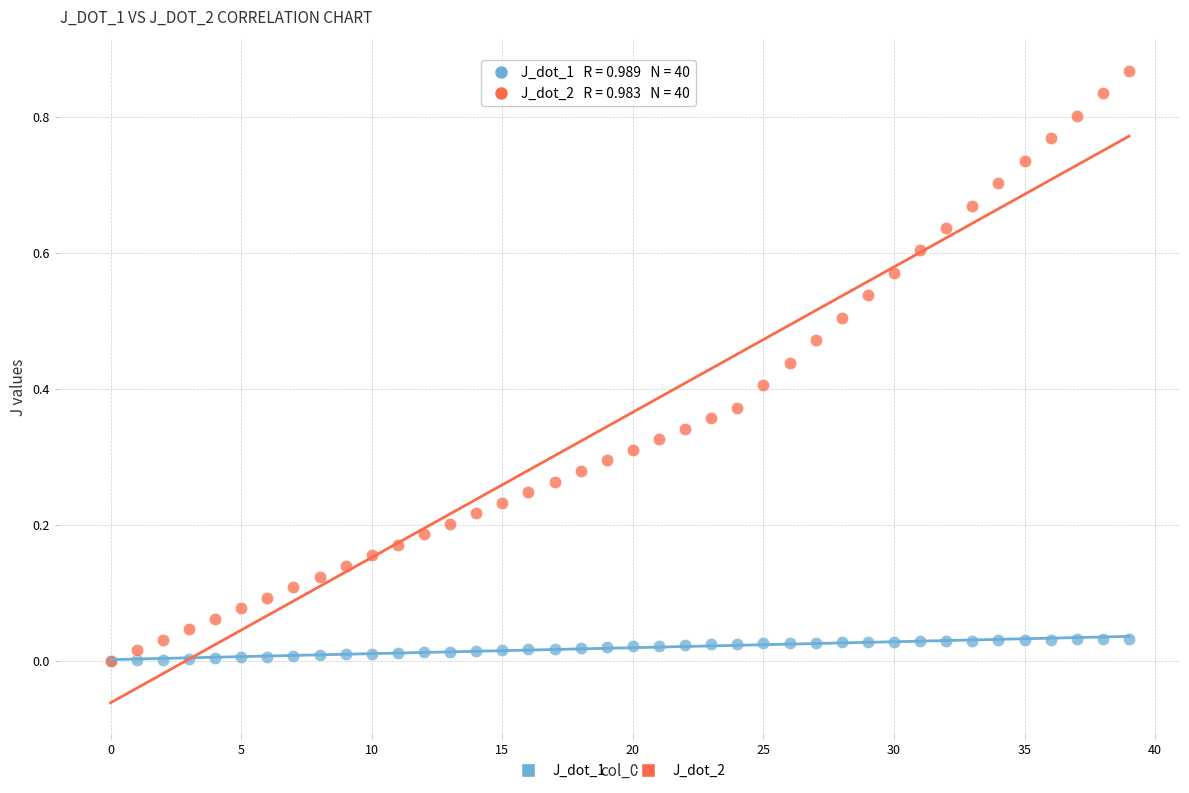

What are all the series names shown in the legend?

J_dot_1, J_dot_2